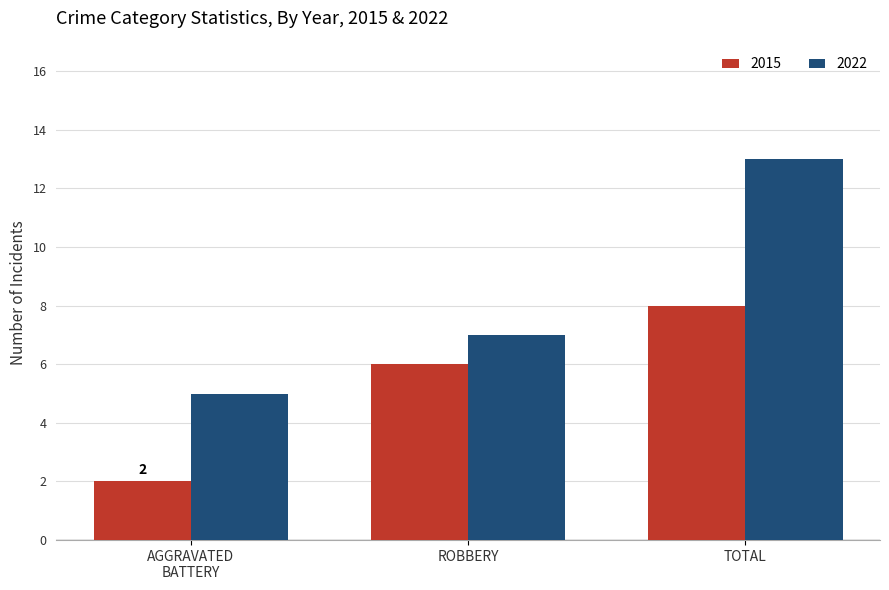

What is the difference between the maximum and minimum values in the 2022 series?

8